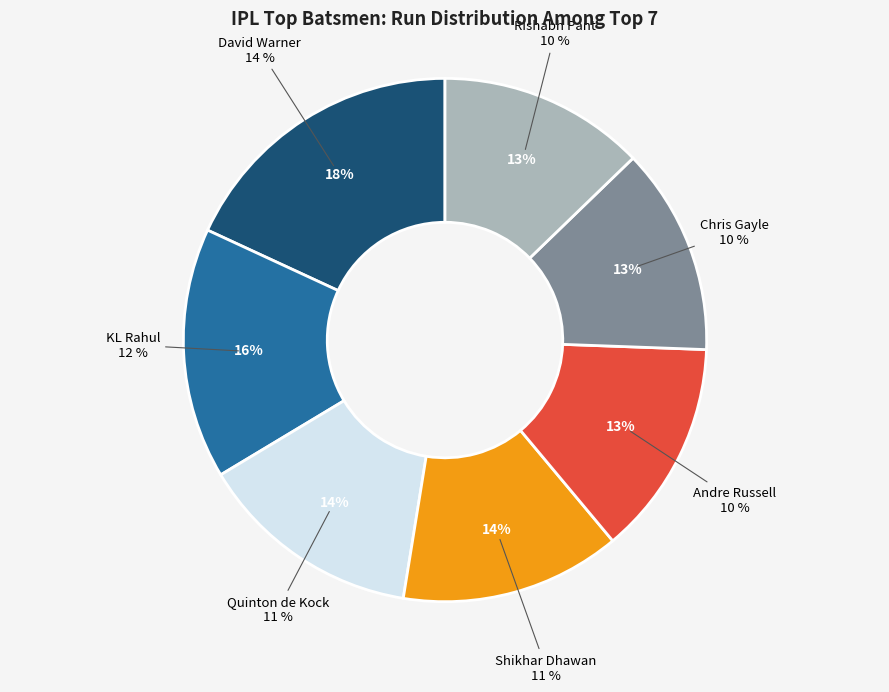

What percentage is the Chris Gayle slice, to the nearest percent?

13%